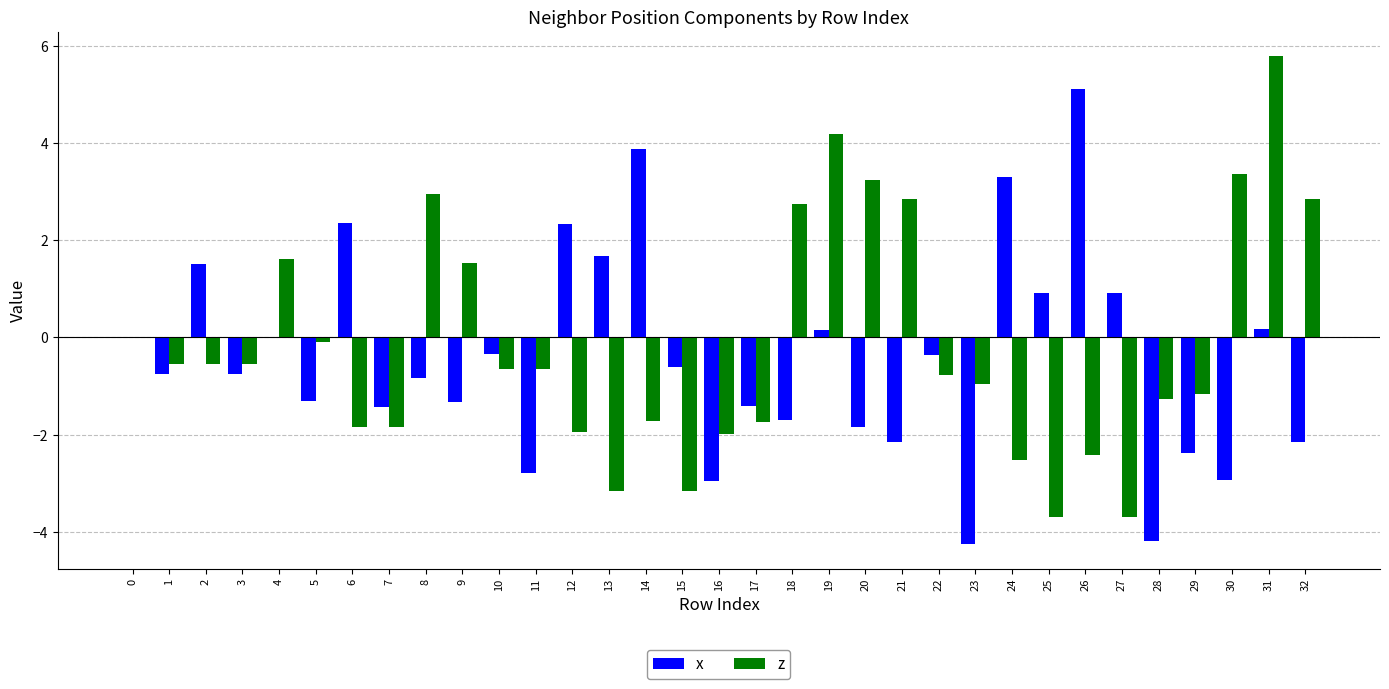

What value does the x series have at 8?

-0.8